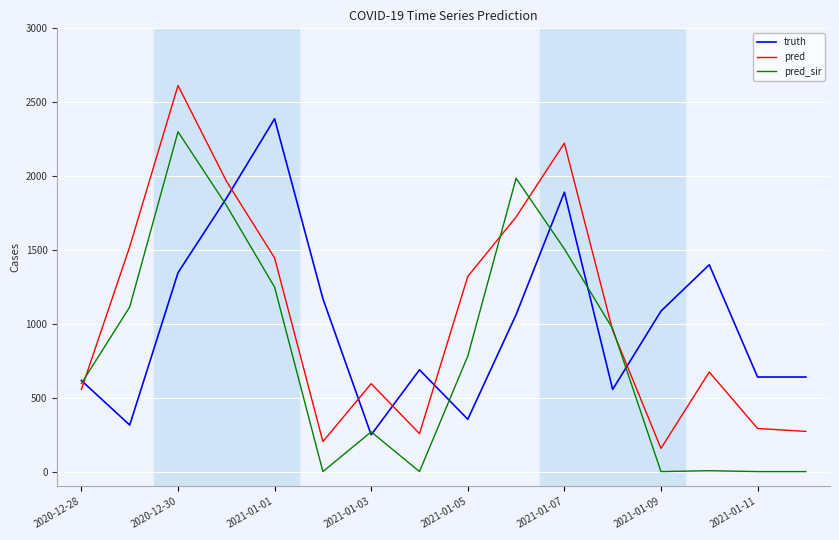

What is the greatest value displayed?

2613.0